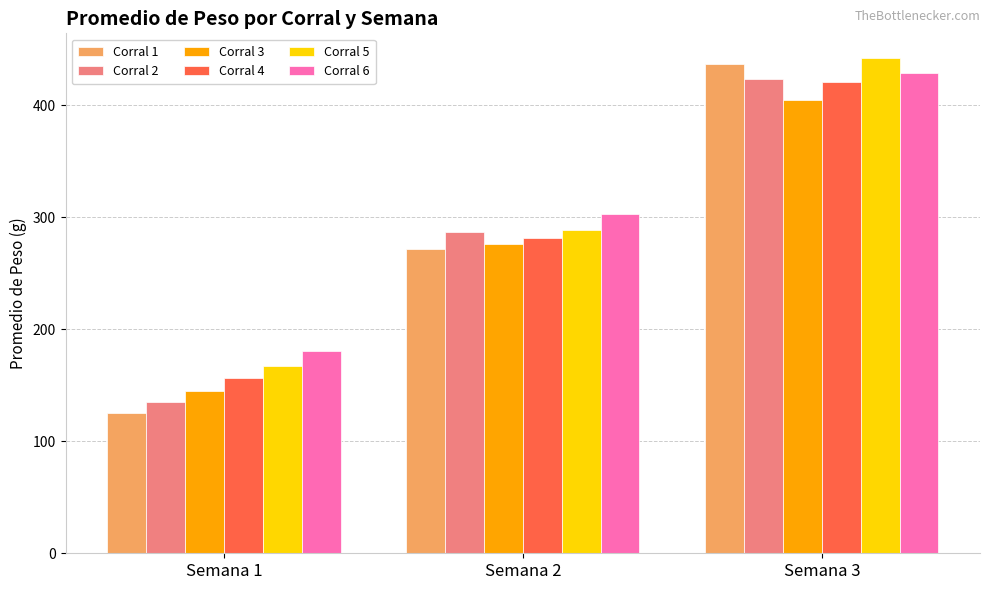

Is it true that Corral 1 equals 80.5 at Semana 2?

False